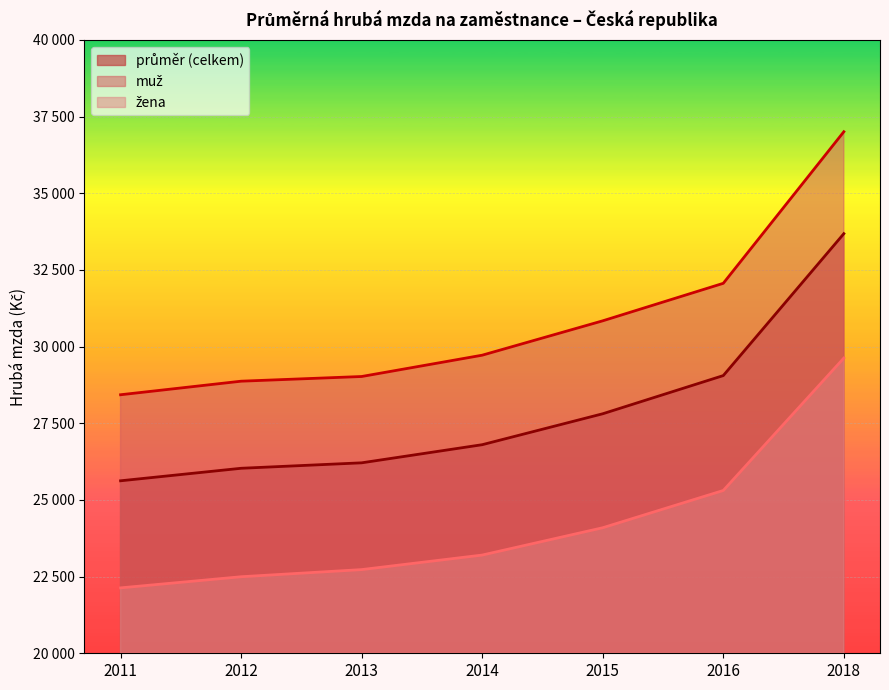

How many data points in žena are above 23203?

3